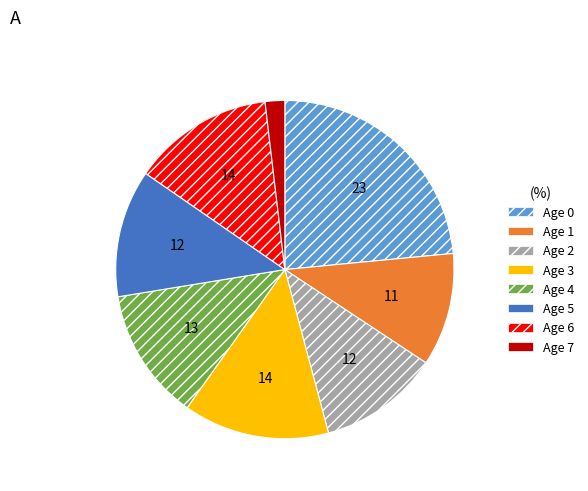

Do Age 6 and Age 0 together represent more than half of the pie?

No